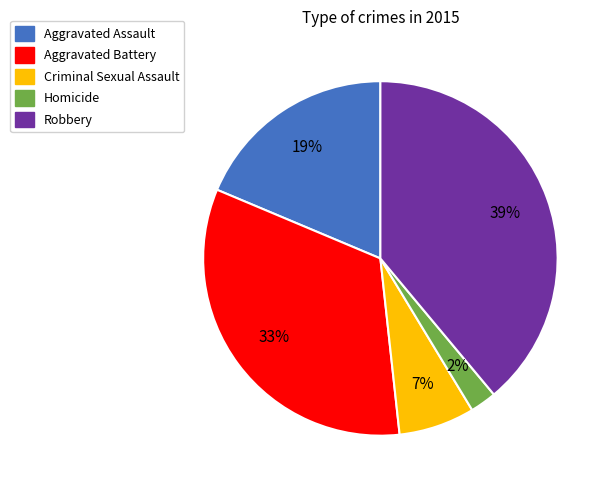

Which slice is the largest?

Robbery